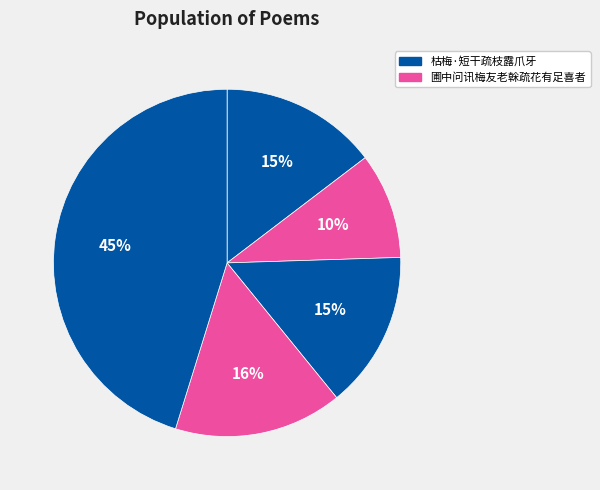

Which category has the smallest portion of the pie?

圃中问讯梅友老榦疏花有足喜者